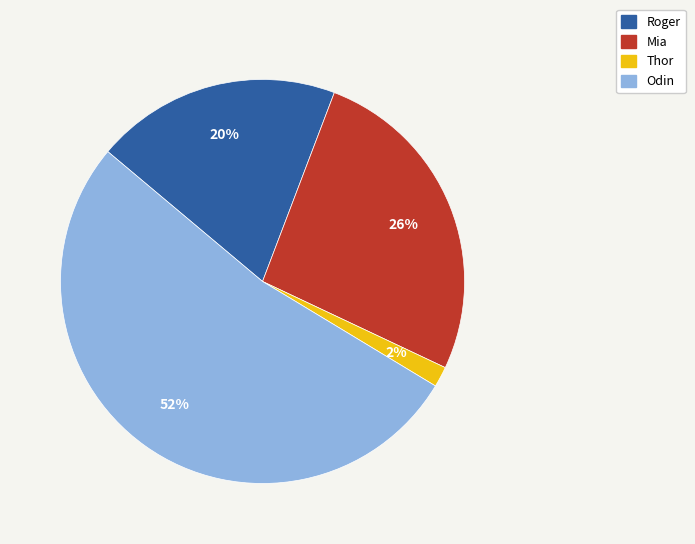

Count the number of slices in the pie.

4